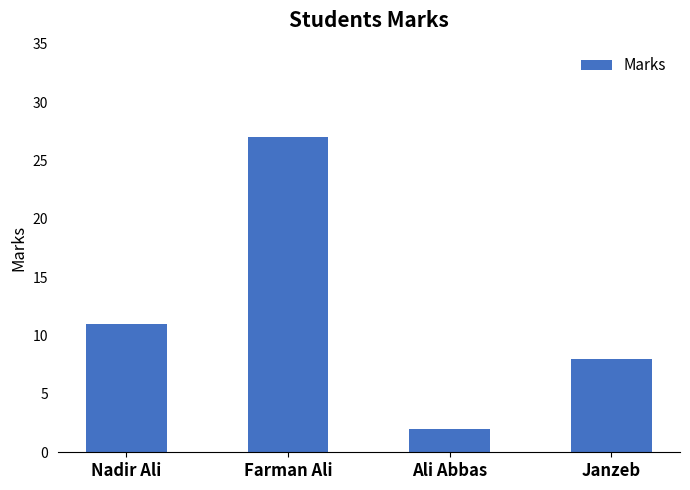

Rank the categories by value from highest to lowest.

Farman Ali, Nadir Ali, Janzeb, Ali Abbas